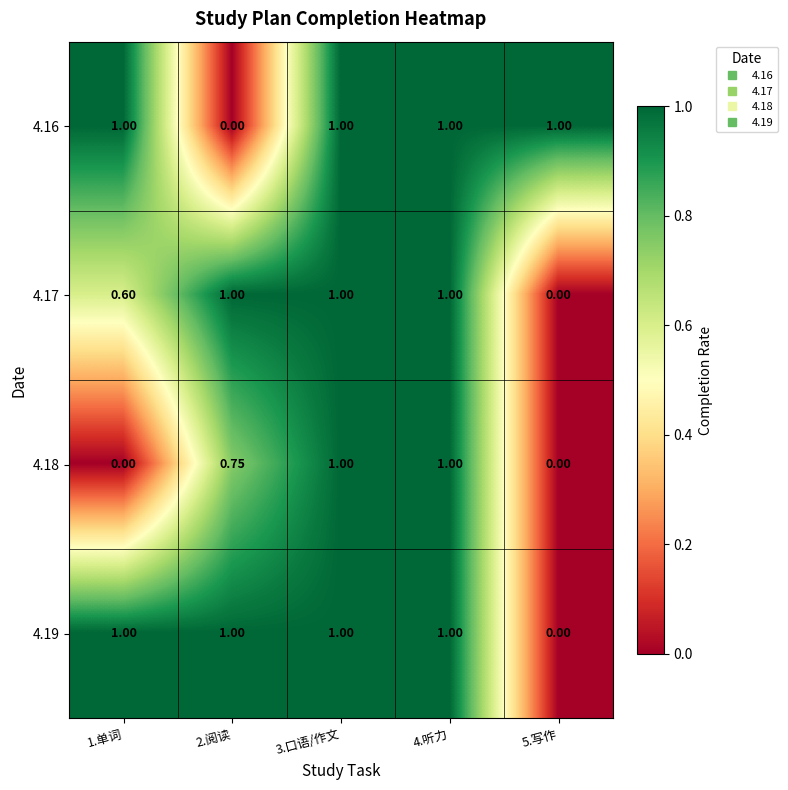

At which category does the chart reach its peak across all series?

1.单词